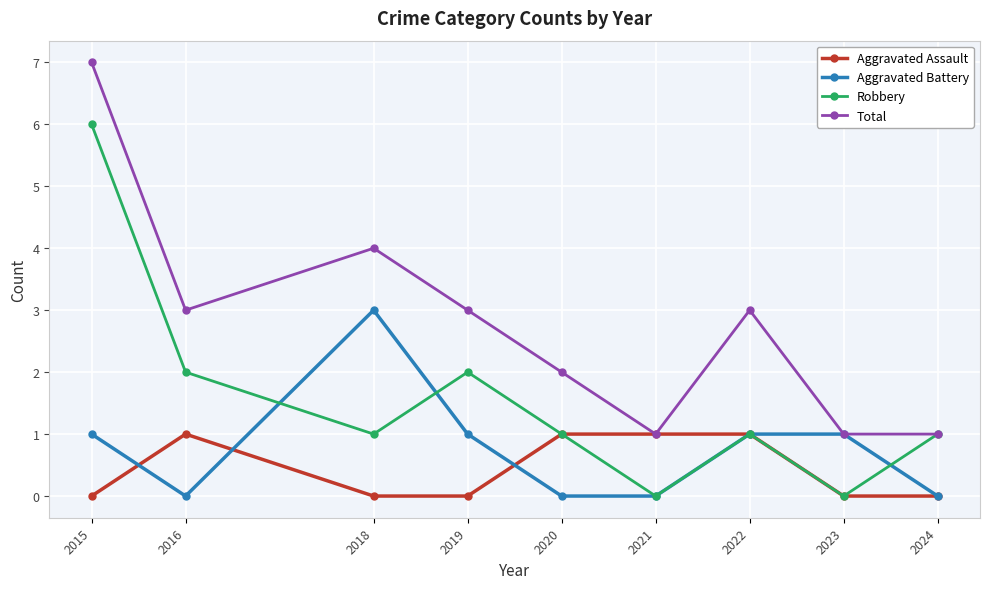

At 2016, list the series in order from largest to smallest.

Total, Robbery, Aggravated Assault, Aggravated Battery